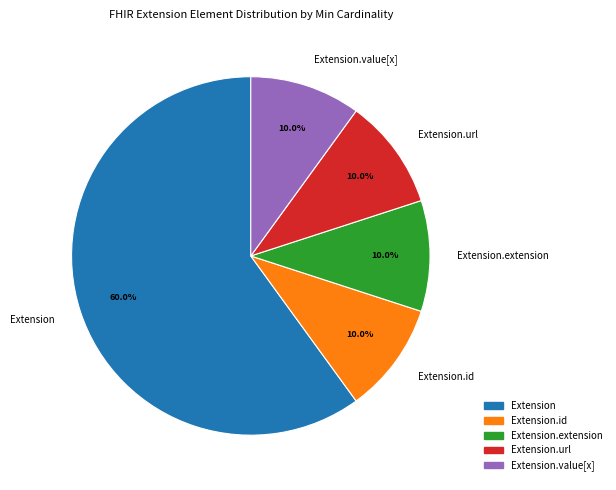

True or false: Extension accounts for 5% of the total.

False